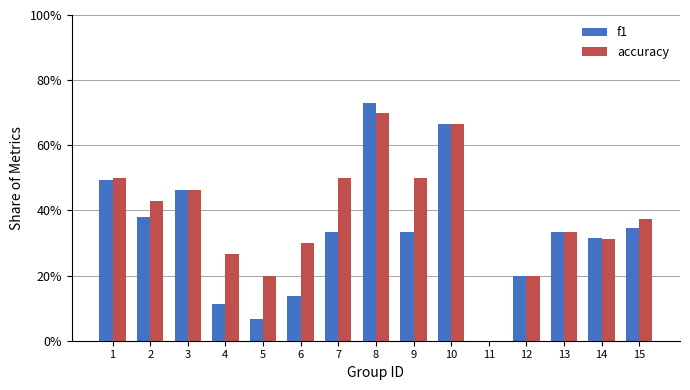

Reading left to right, what are all the values shown in this chart?

f1: 1=0.5	2=0.4	3=0.5	4=0.1	5=0.1	6=0.1	7=0.3	8=0.7	9=0.3	10=0.7	11=0.0	12=0.2	13=0.3	14=0.3	15=0.3
accuracy: 1=0.5	2=0.4	3=0.5	4=0.3	5=0.2	6=0.3	7=0.5	8=0.7	9=0.5	10=0.7	11=0.0	12=0.2	13=0.3	14=0.3	15=0.4